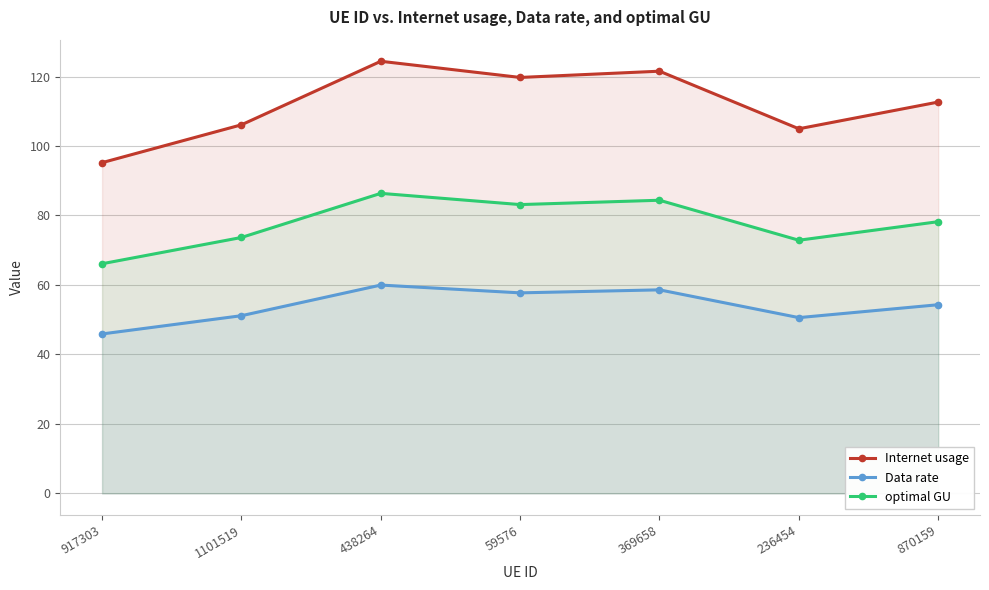

True or false: Data rate has a value of 66.5 at 236454.

False